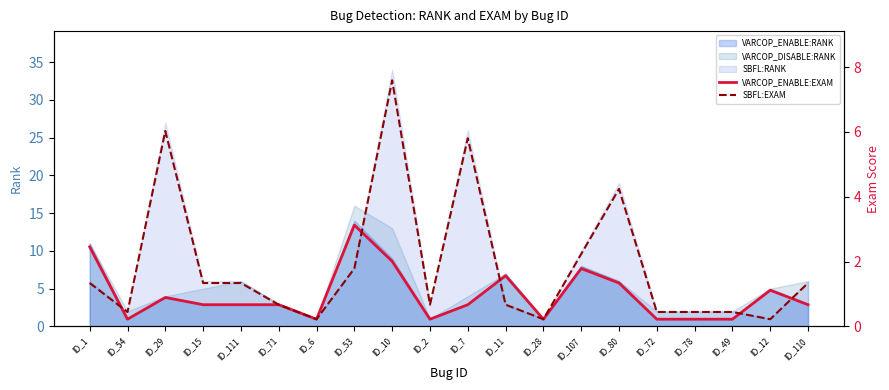

Where is the first local maximum for VARCOP_ENABLE:EXAM?

ID_29